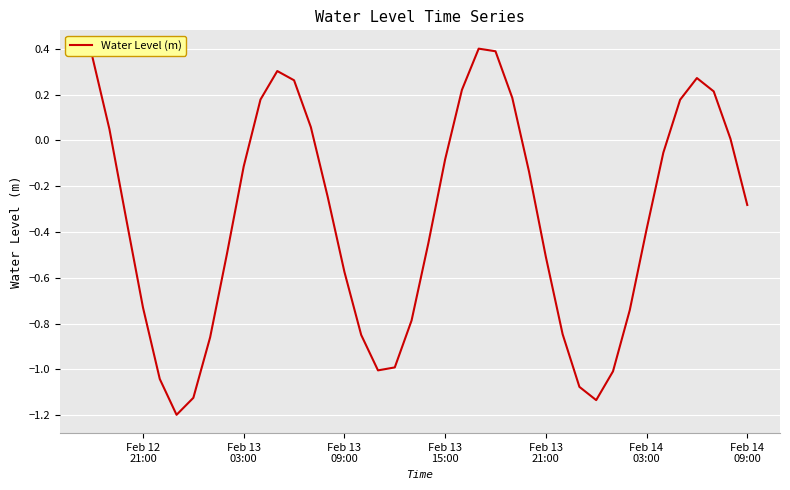

What is the difference between the maximum and minimum values?

1.6